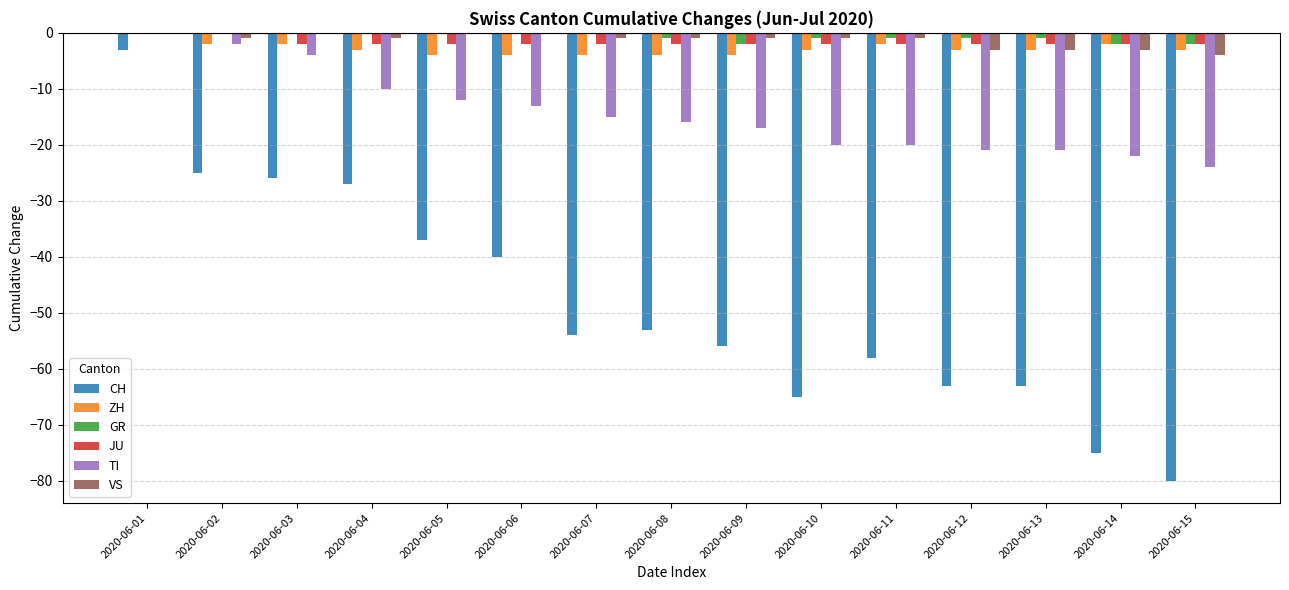

Which series changed the most between 2020-06-02 and 2020-06-10?

CH